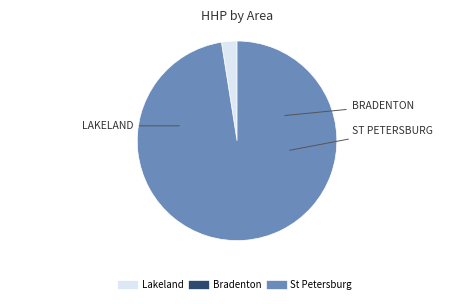

Is there a majority slice in this chart?

Yes